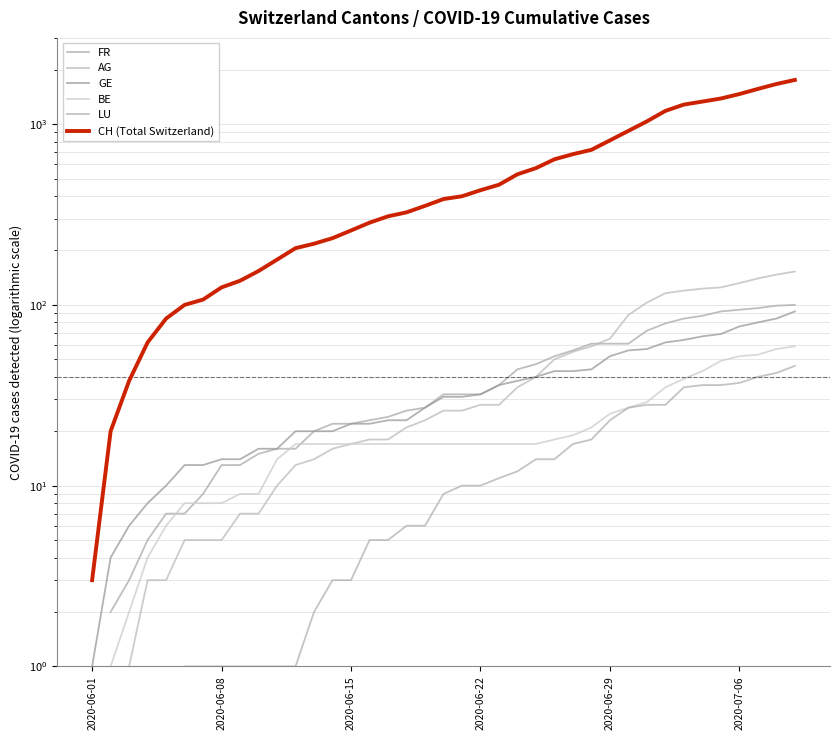

What are all the series names shown in the legend?

FR, AG, GE, BE, LU, CH (Total Switzerland)